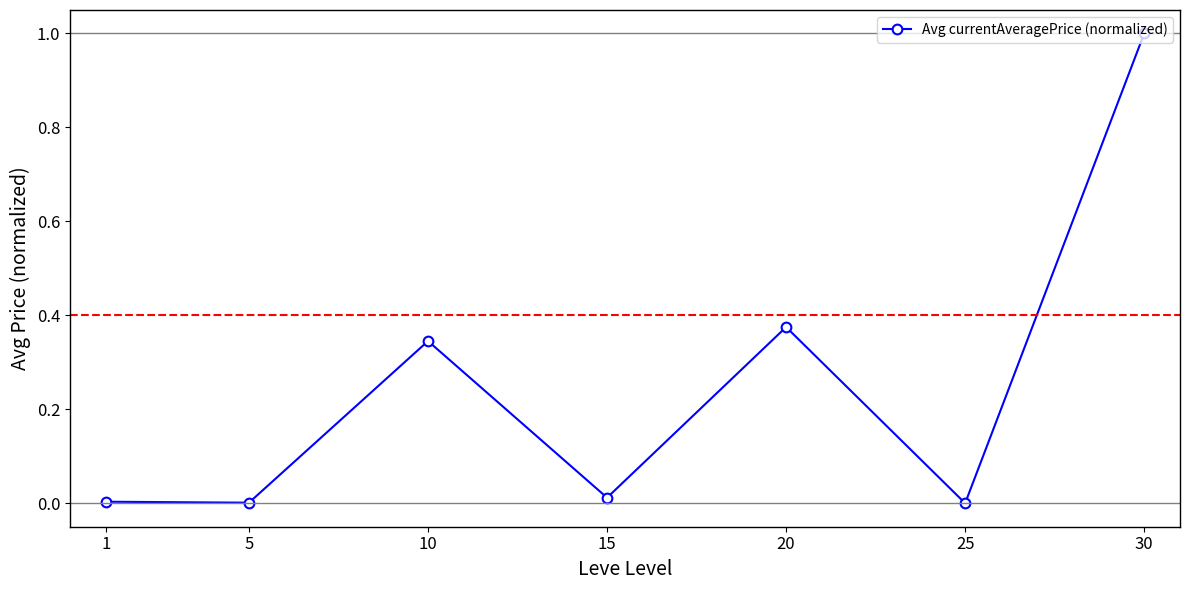

The chart shows a value of 0.0 at 1. True or false?

True